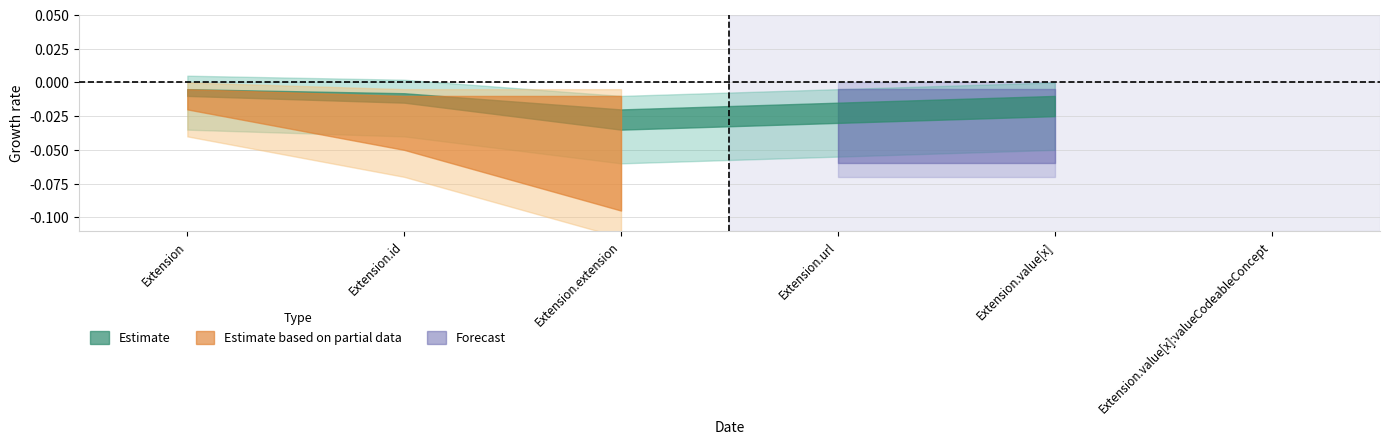

At which label does max_partial reach its peak?

Extension.id